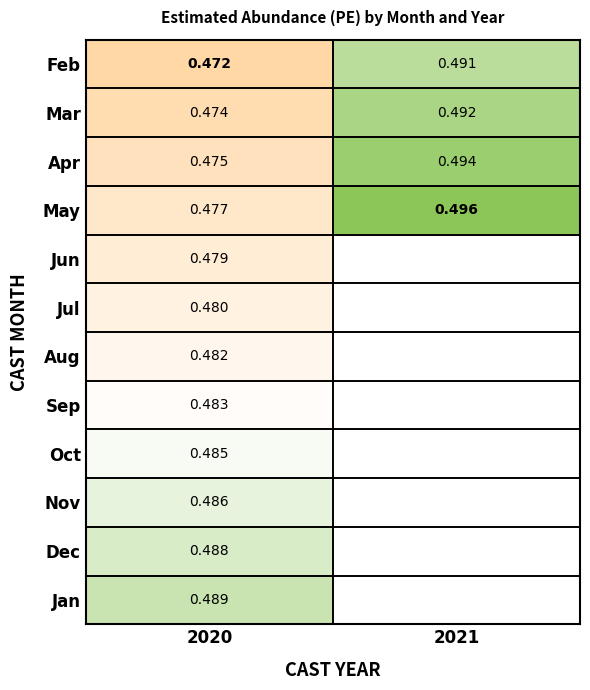

Is the value of Nov at 2020 greater than the value of Aug at 2020?

Yes